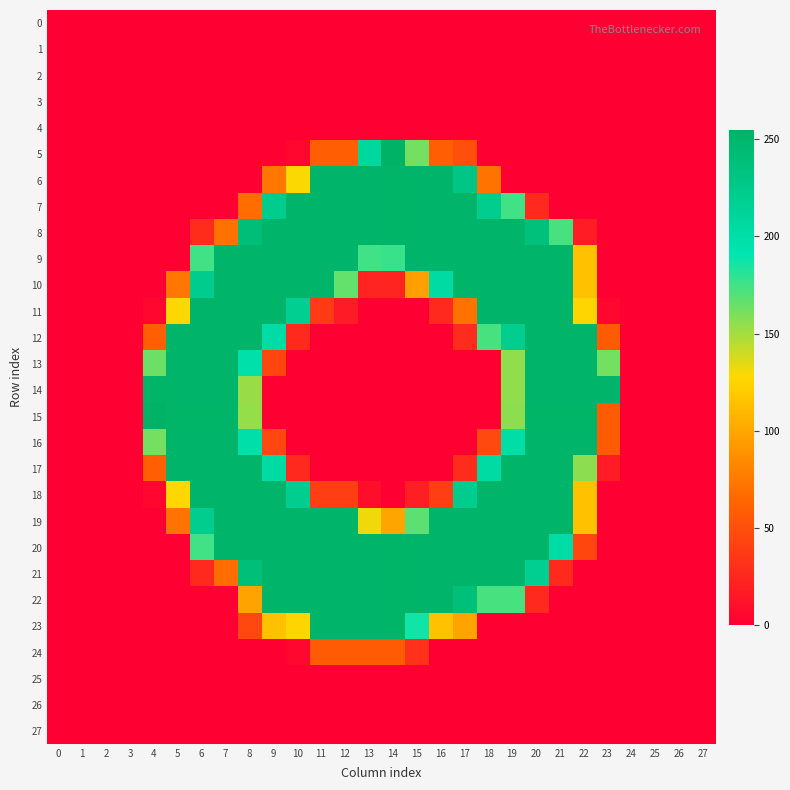

What is the spread (max minus min) of values at 13?

251